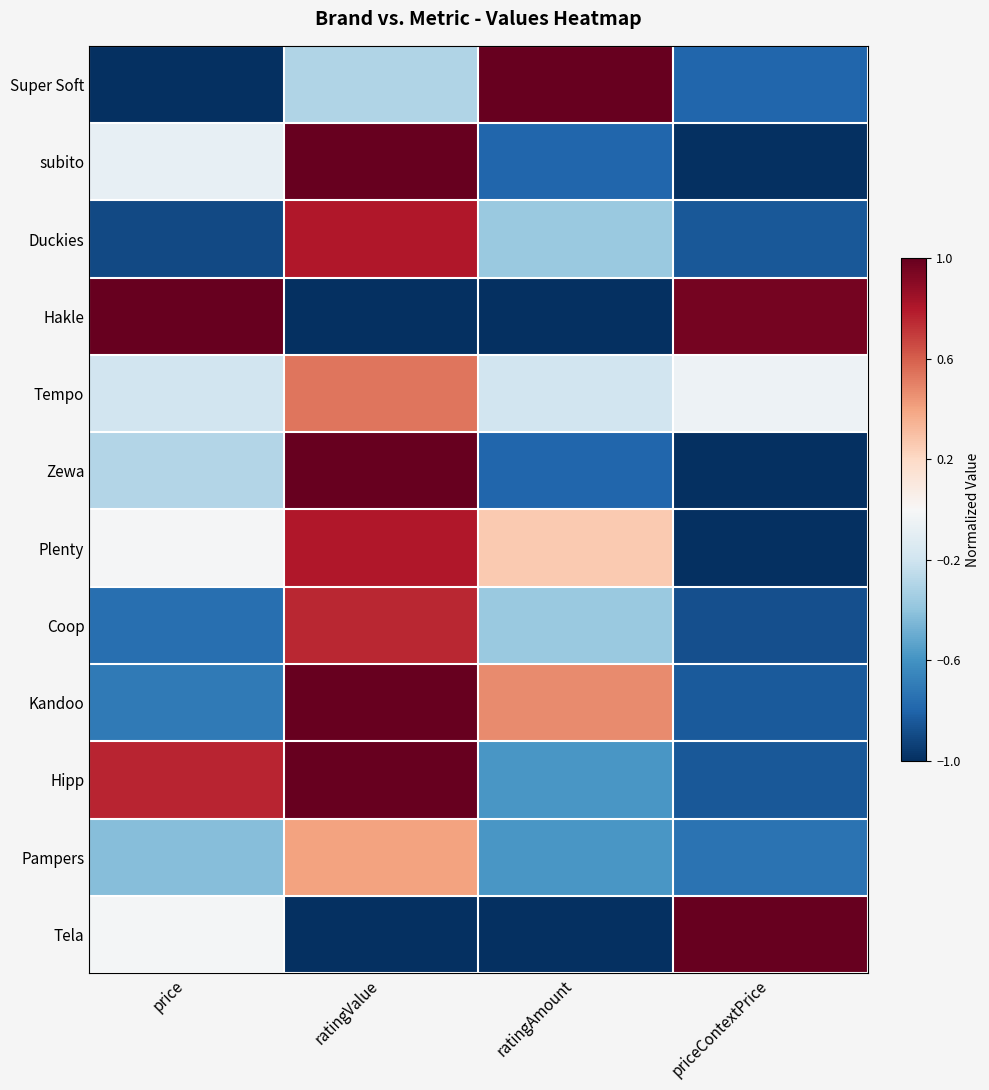

Reading right to left, extract all data points from this chart.

Super Soft: priceContextPrice=-0.8	ratingAmount=1.0	ratingValue=-0.3	price=-1.0
subito: priceContextPrice=-1.0	ratingAmount=-0.8	ratingValue=1.0	price=-0.1
Duckies: priceContextPrice=-0.8	ratingAmount=-0.4	ratingValue=0.8	price=-0.9
Hakle: priceContextPrice=1.0	ratingAmount=-1.0	ratingValue=-1.0	price=1.0
Tempo: priceContextPrice=-0.1	ratingAmount=-0.2	ratingValue=0.5	price=-0.2
Zewa: priceContextPrice=-1.0	ratingAmount=-0.8	ratingValue=1.0	price=-0.3
Plenty: priceContextPrice=-1.0	ratingAmount=0.3	ratingValue=0.8	price=-0.0
Coop: priceContextPrice=-0.9	ratingAmount=-0.4	ratingValue=0.8	price=-0.8
Kandoo: priceContextPrice=-0.8	ratingAmount=0.5	ratingValue=1.0	price=-0.7
Hipp: priceContextPrice=-0.8	ratingAmount=-0.6	ratingValue=1.0	price=0.8
Pampers: priceContextPrice=-0.7	ratingAmount=-0.6	ratingValue=0.4	price=-0.4
Tela: priceContextPrice=1.0	ratingAmount=-1.0	ratingValue=-1.0	price=-0.0